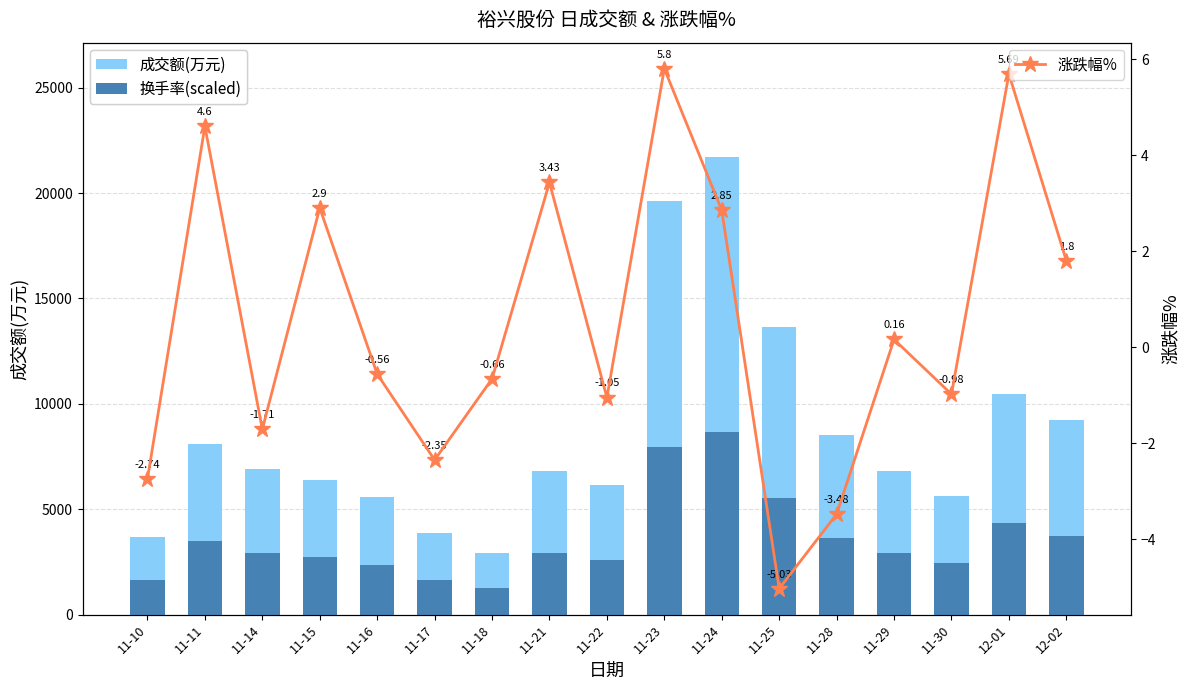

What is the total value across all series at 11-11?

11575.8